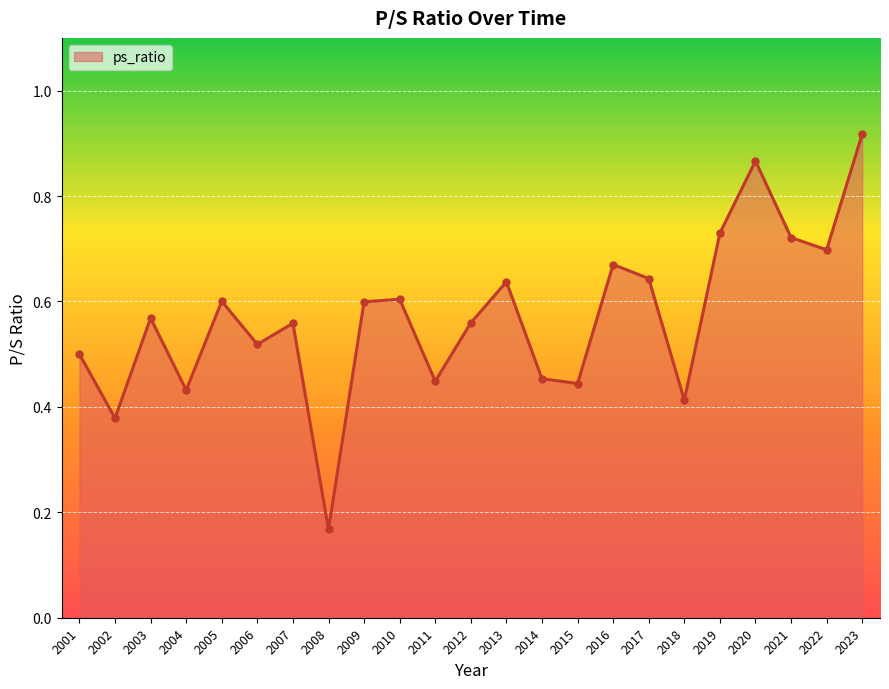

True or false: the data shows 0.6 at 2003.

True